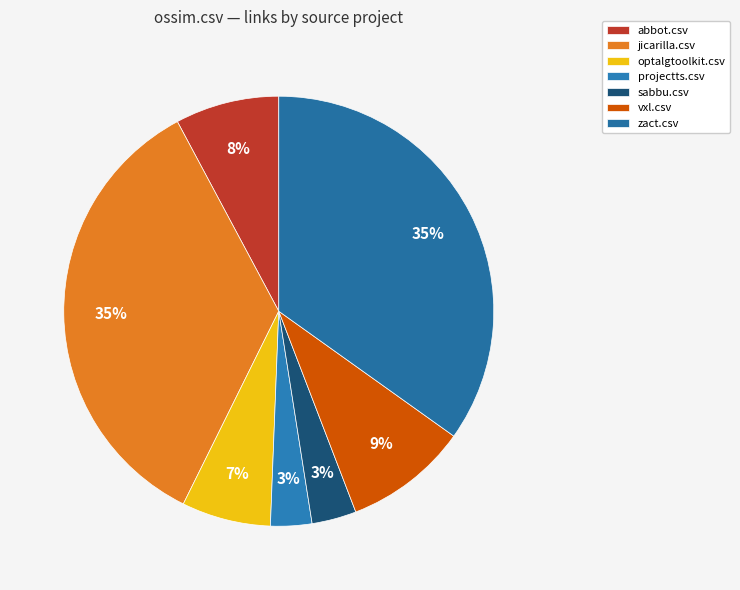

To the nearest percent, what portion does optalgtoolkit.csv represent?

7%